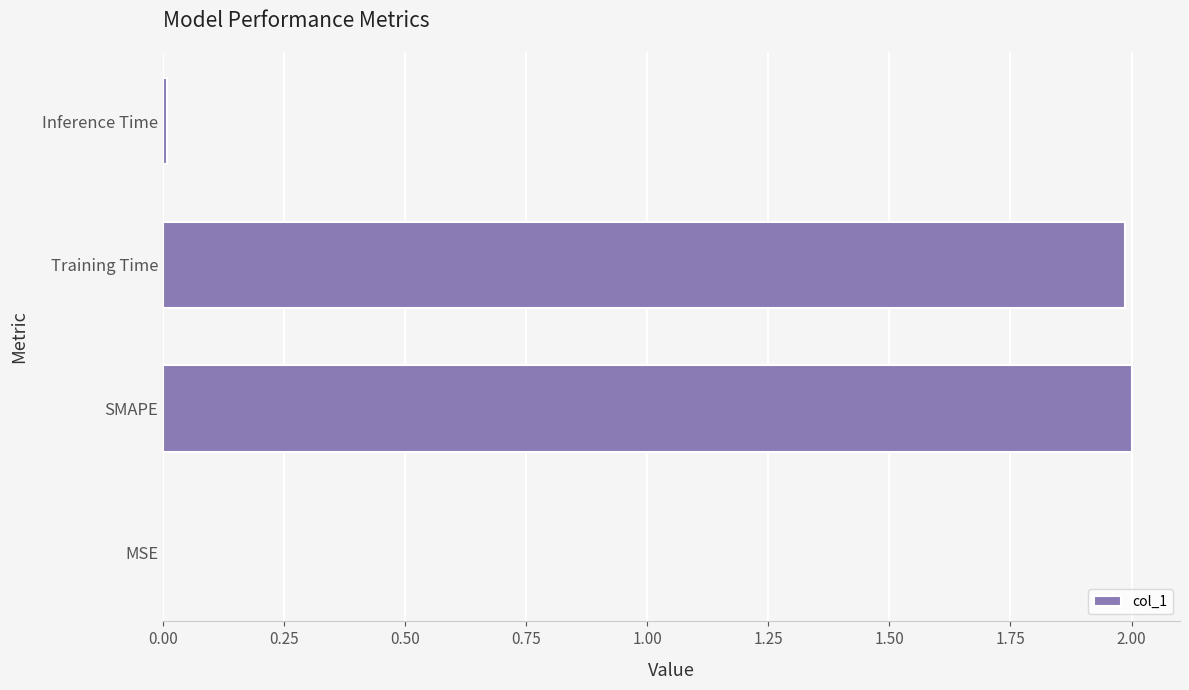

How many data points are above 1?

2